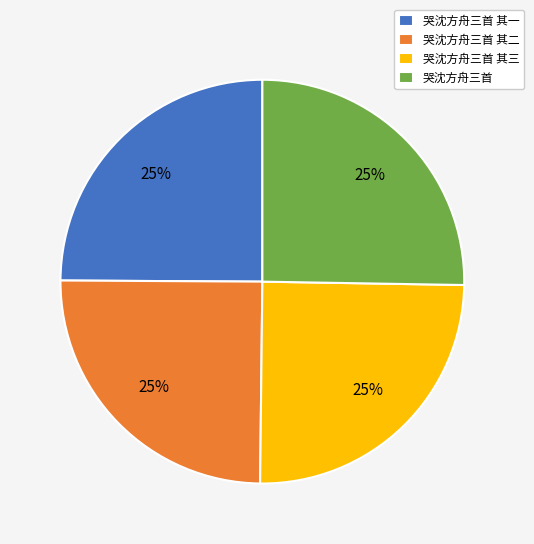

How many slices are in this pie chart?

4